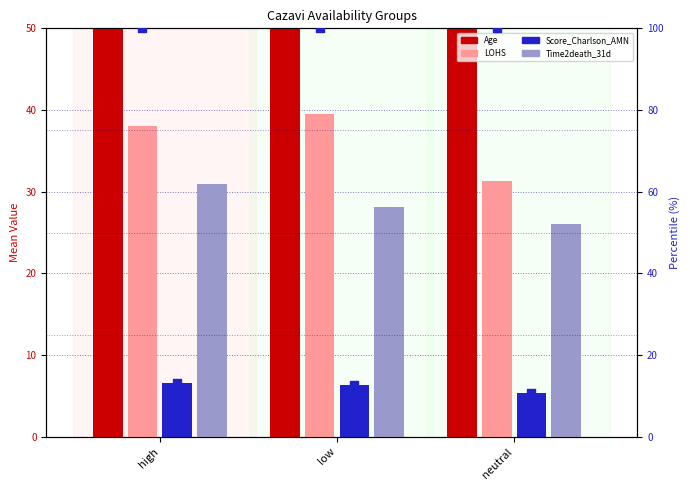

What is the total value across all series at low?

248.7